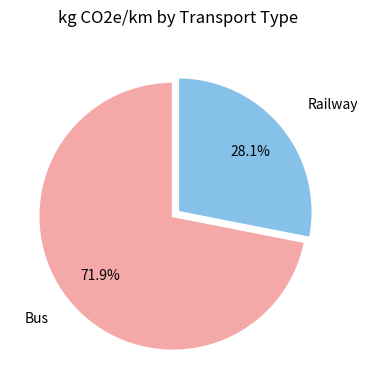

To the nearest percent, what portion does Bus represent?

72%